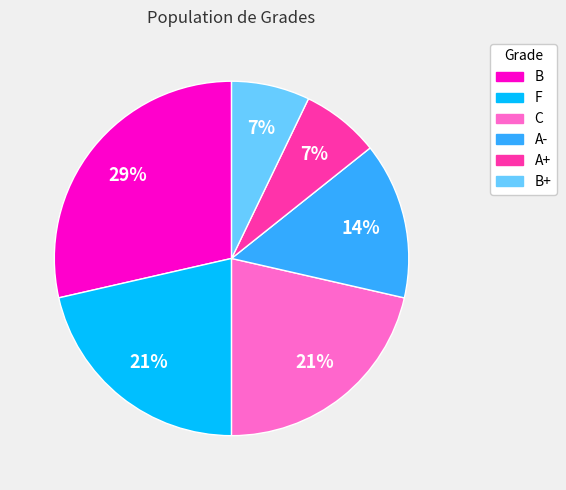

Count the number of slices in the pie.

6